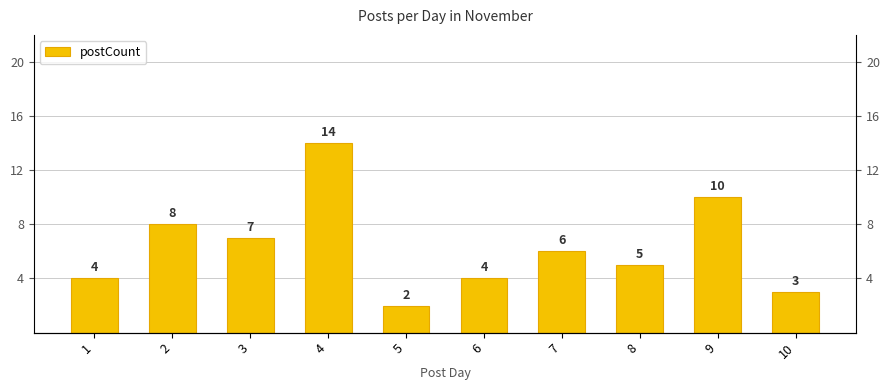

Rank the categories by value from lowest to highest.

5, 10, 1, 6, 8, 7, 3, 2, 9, 4